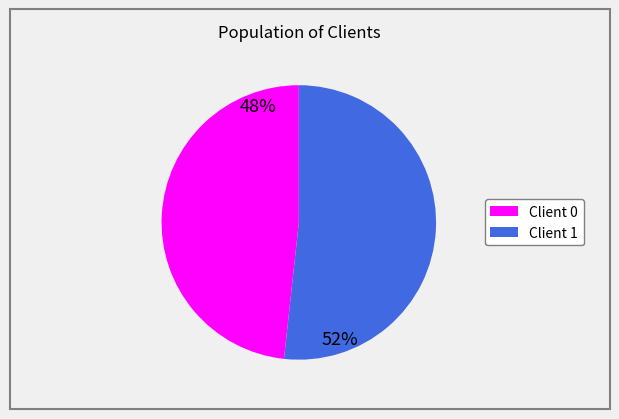

Is there a majority slice in this chart?

Yes